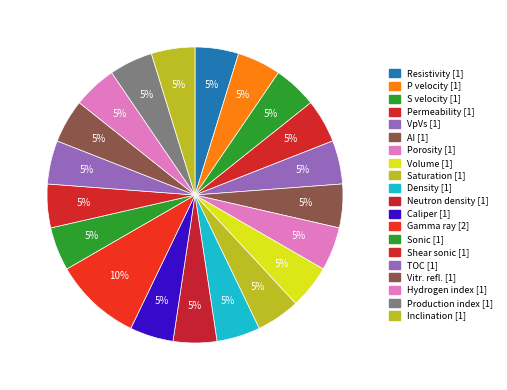

Count the number of slices in the pie.

20